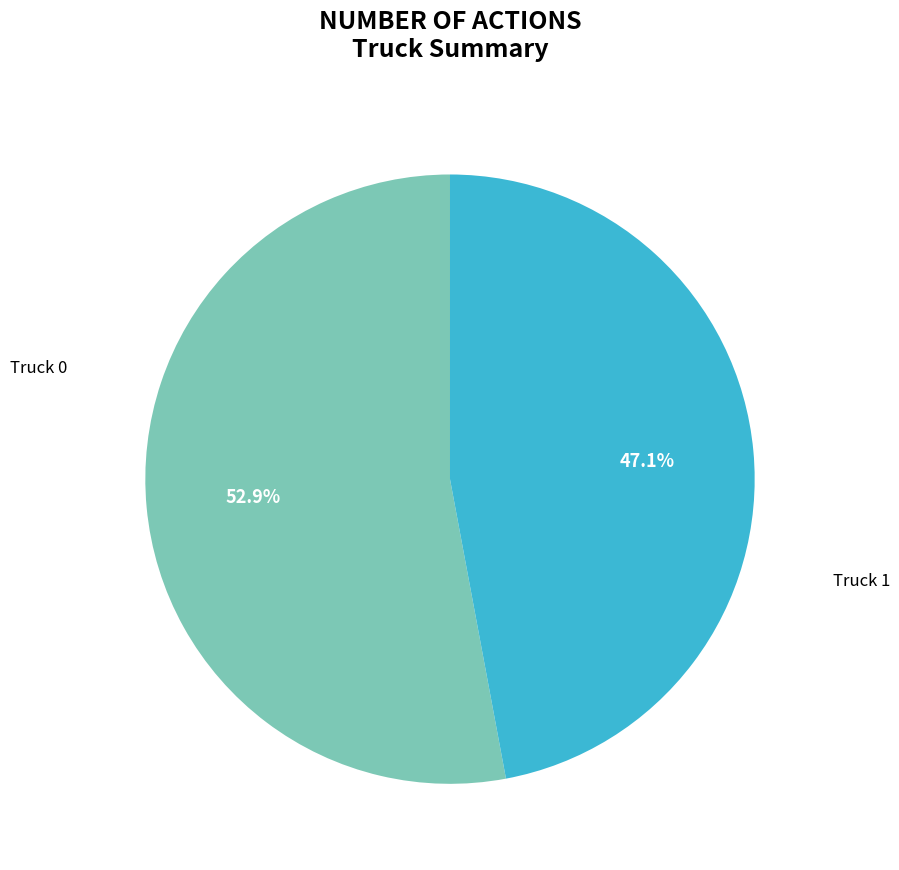

To the nearest percent, what is the difference between the largest and smallest slice percentages?

6%